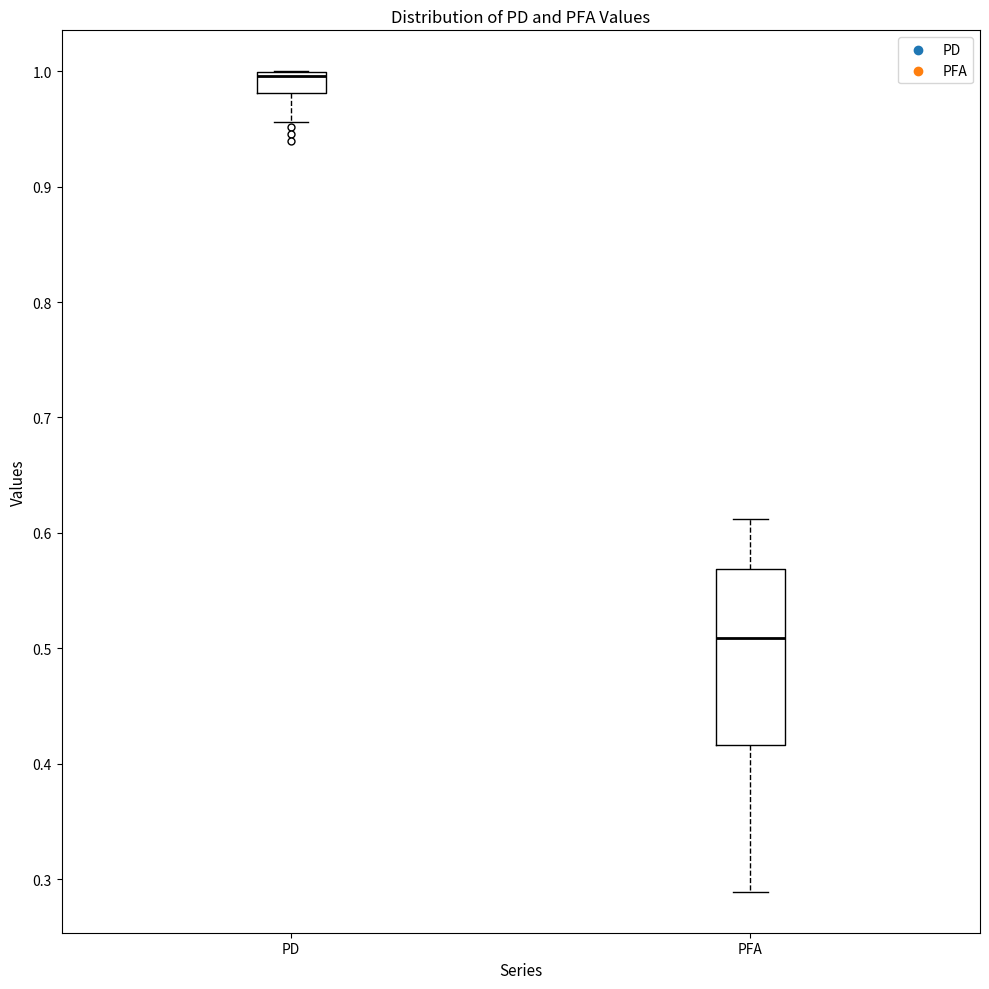

Reading left to right, transcribe this box plot: for each box, give where its median line is, the range the box spans, and where its two whiskers end, as read against the y-axis. The values are not printed on the chart, so give them approximately, as read against the axis.

PD: median 1.00 (just below the box's upper edge), box 0.98 to 1.00, whiskers 0.96 to 1.00
PFA: median 0.51, box 0.42 to 0.57, whiskers 0.29 to 0.61